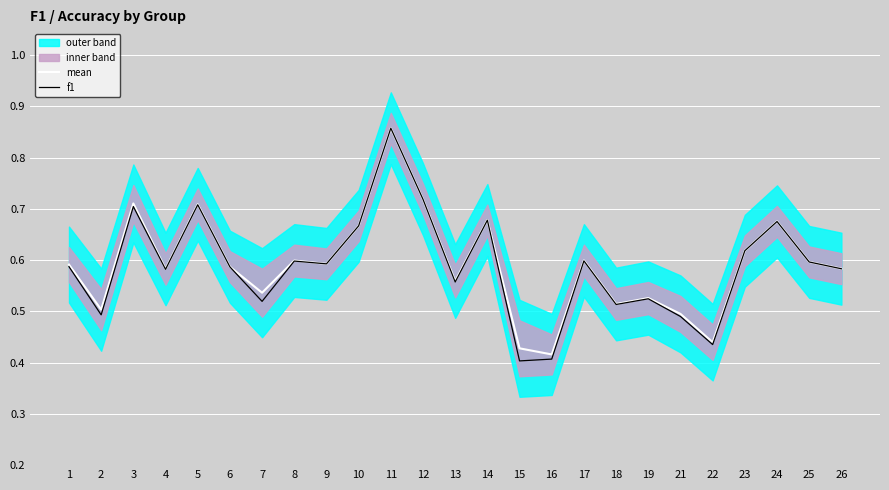

True or false: f1 has a value of 0.8 at 19.

False